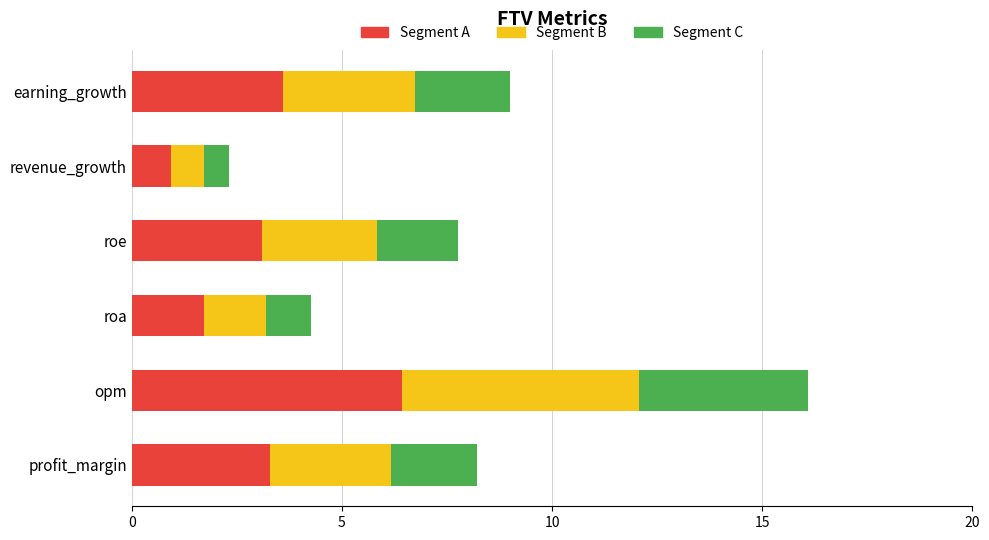

What is the total value across all series at roa?

4.3